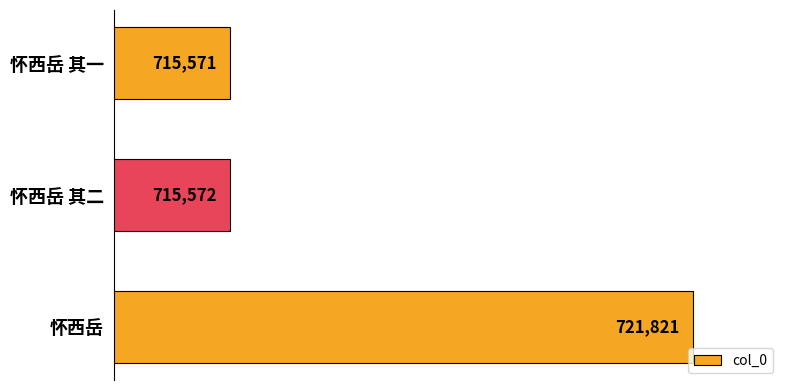

List the labels in order of value, largest first.

怀西岳, 怀西岳 其二, 怀西岳 其一